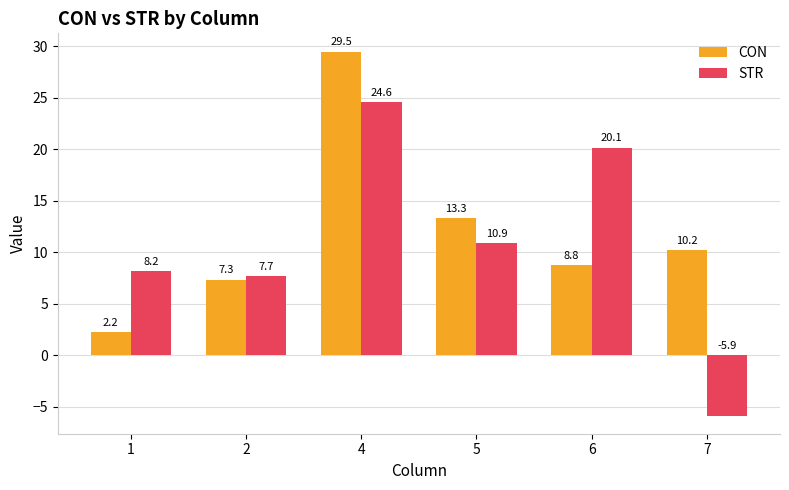

Reading left to right, list all the values displayed in this chart.

CON: 2.2	7.3	29.5	13.3	8.8	10.2
STR: 8.2	7.7	24.6	10.9	20.1	-5.9